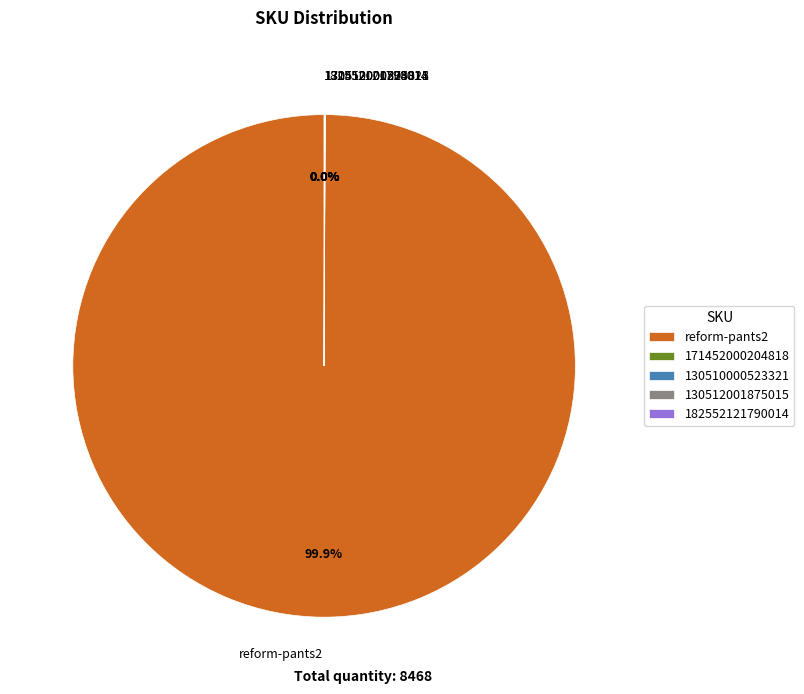

What is the largest slice in the pie chart?

reform-pants2